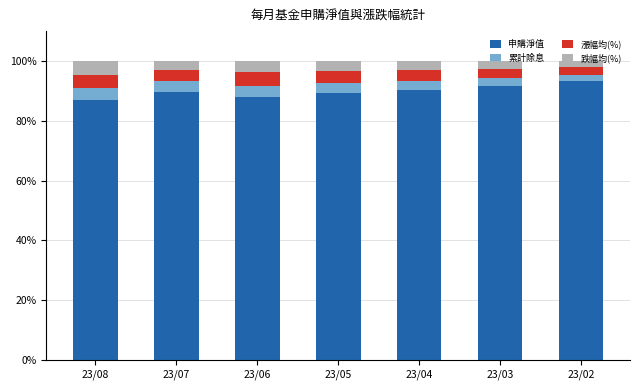

What is the total value across all series at 23/03?

100.0